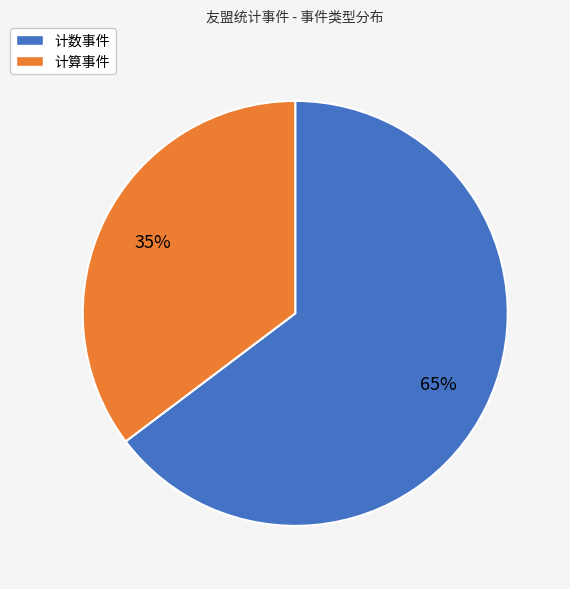

Is the sum of 计数事件 and 计算事件 greater than half?

Yes